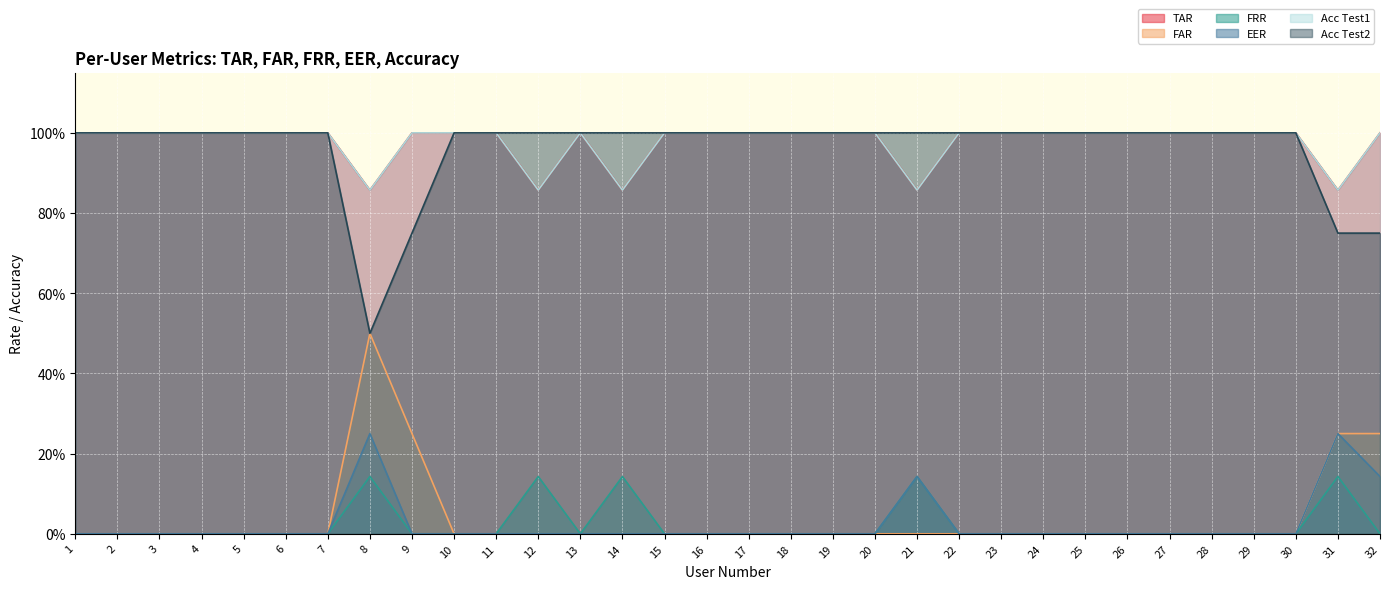

Does the chart display data point markers on the line(s)?

No